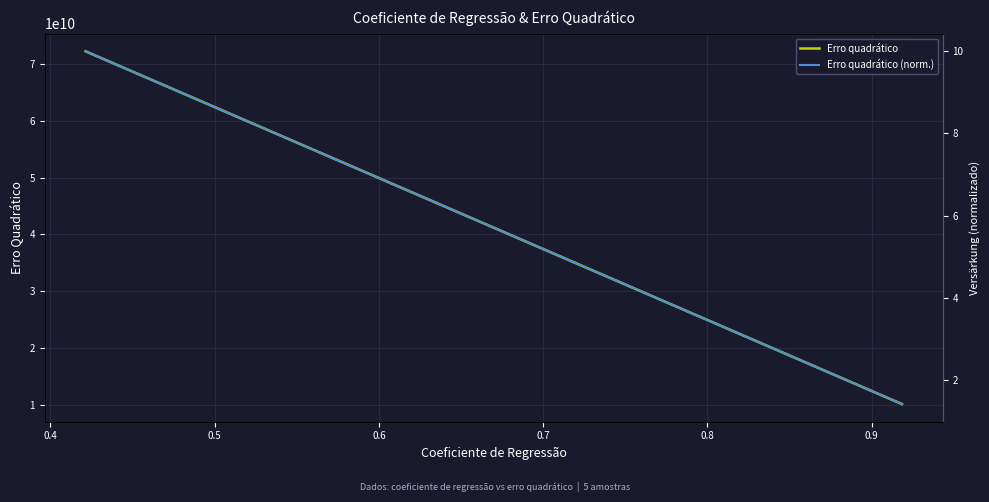

What is the lowest value of the Erro quadrático series?

10169125565.9